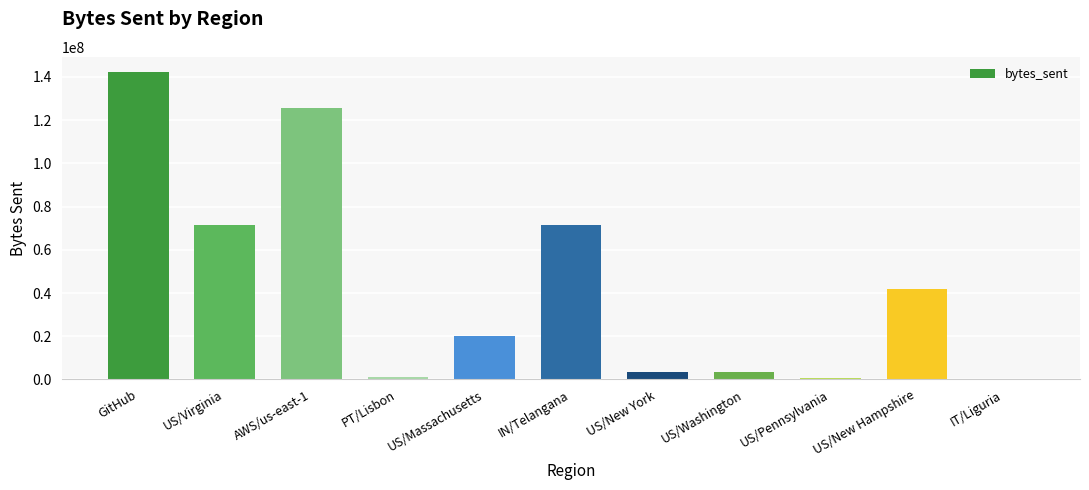

The chart shows a value of 1163424 at PT/Lisbon. True or false?

True